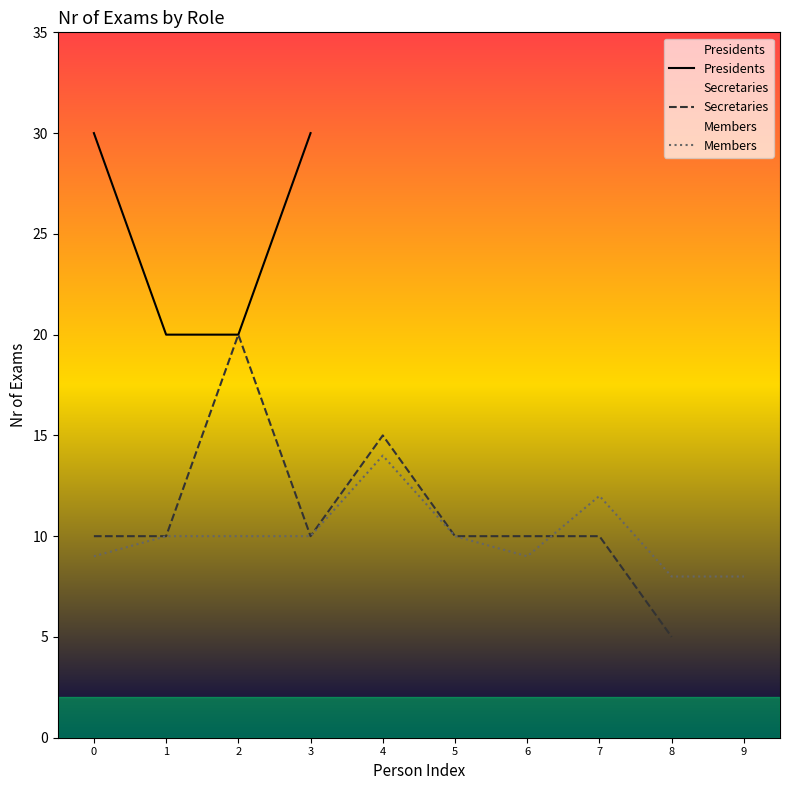

What is the lowest value of the Members series?

8